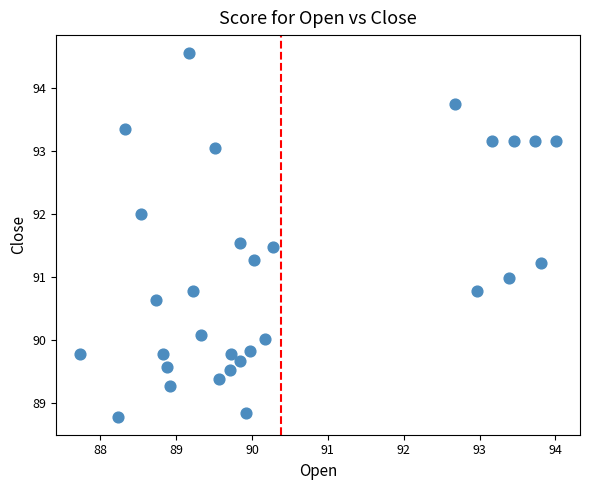

What is the range of X values (max minus min)?

6.3